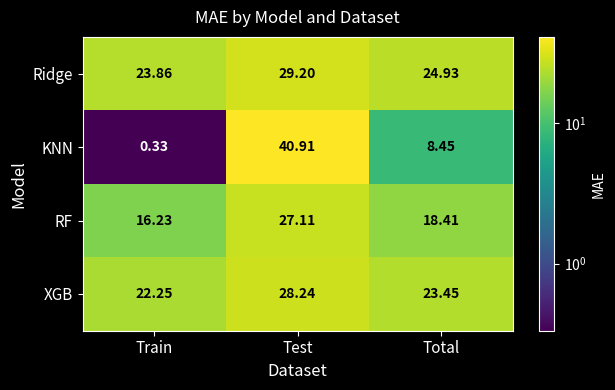

Rank the categories by Ridge value from lowest to highest.

Train, Total, Test